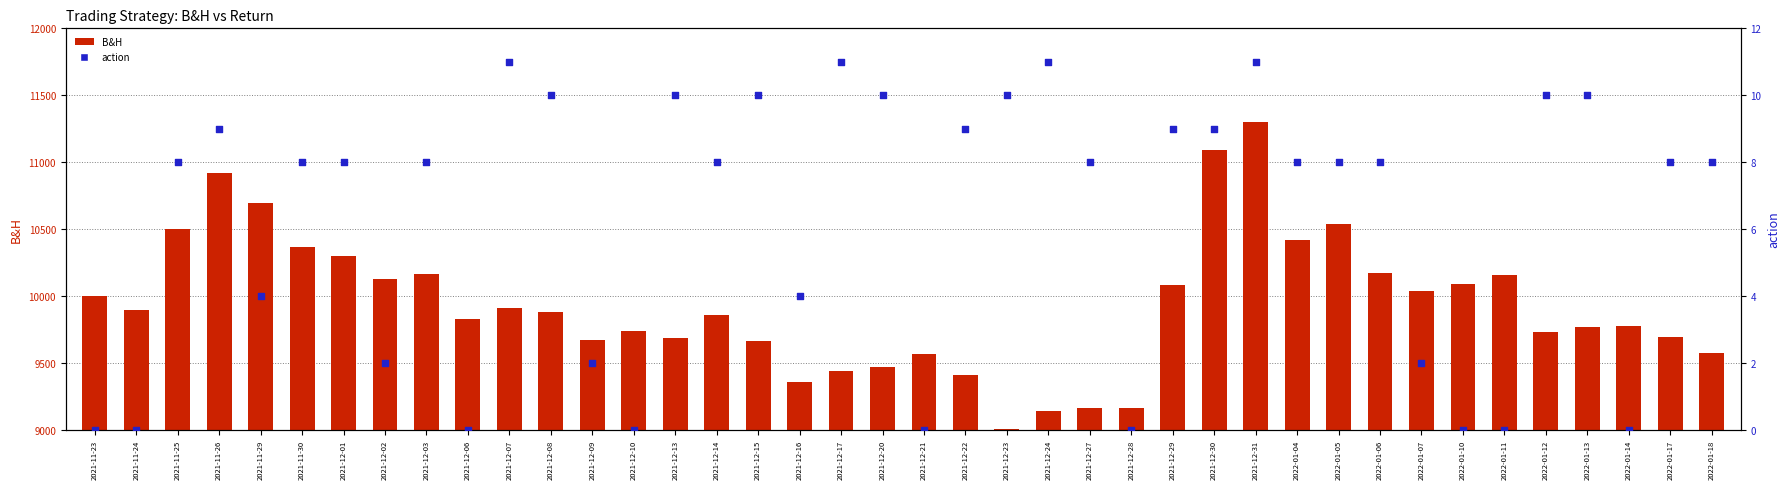

Which series has the largest total across all categories?

B&H